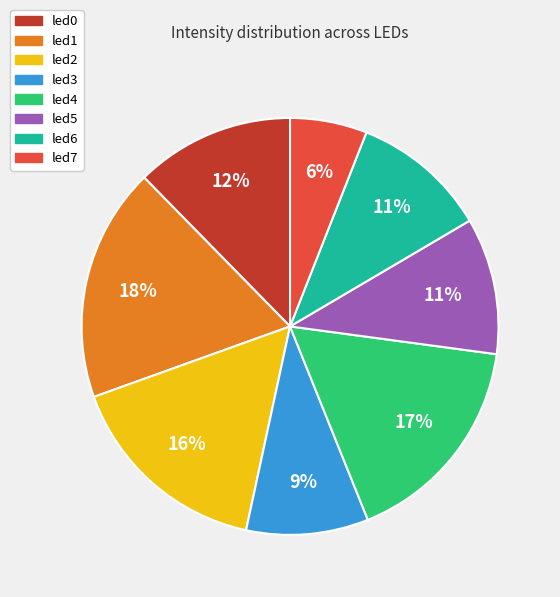

To the nearest percent, what portion does led1 represent?

18%